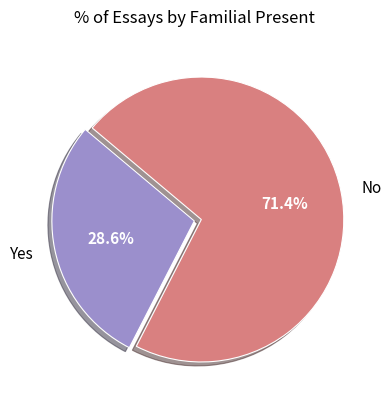

Which slice is the largest?

No